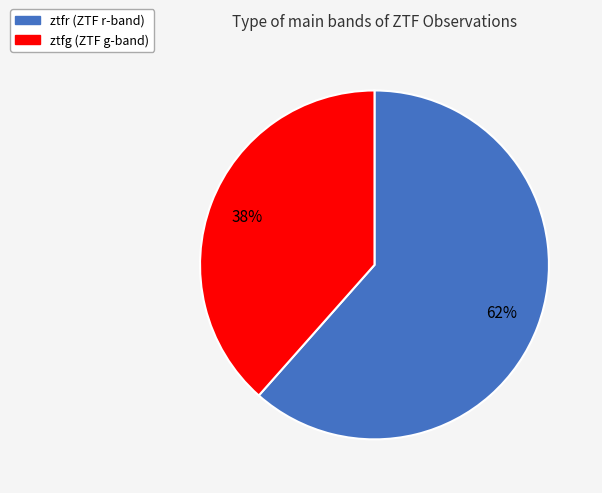

Which has a higher value, ztfg or ztfr?

ztfr